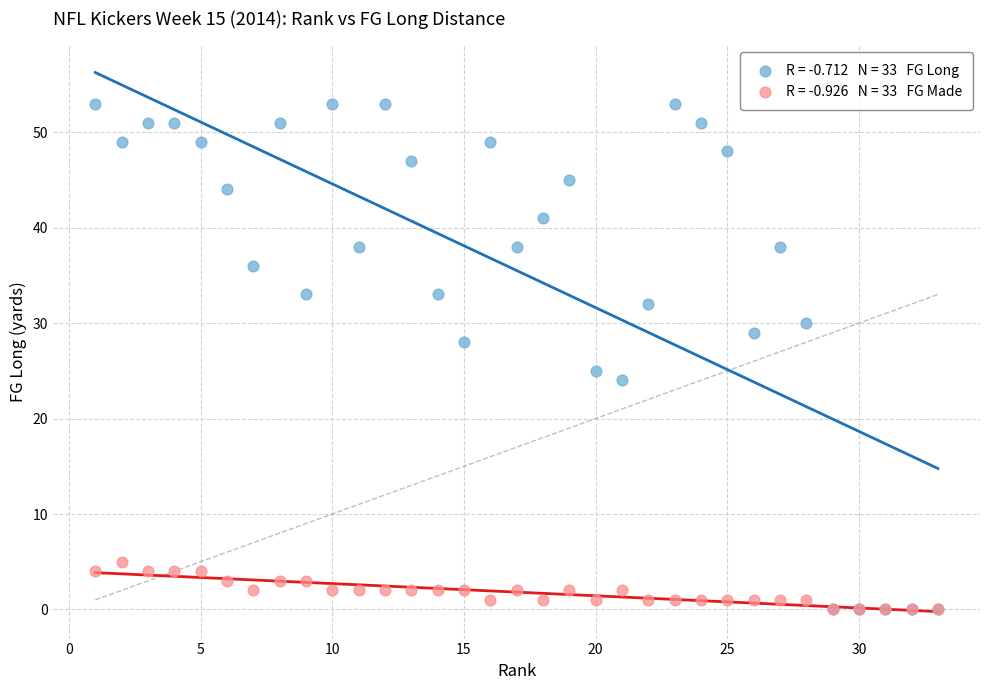

Across all series, what Y value is closest to 26?

25